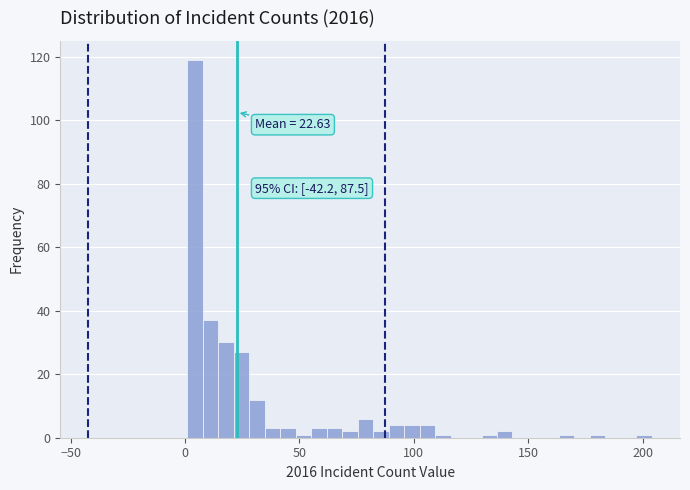

Around what value on the x-axis is the tallest bar? Give the approximate position of its centre, as read against the axis.

5